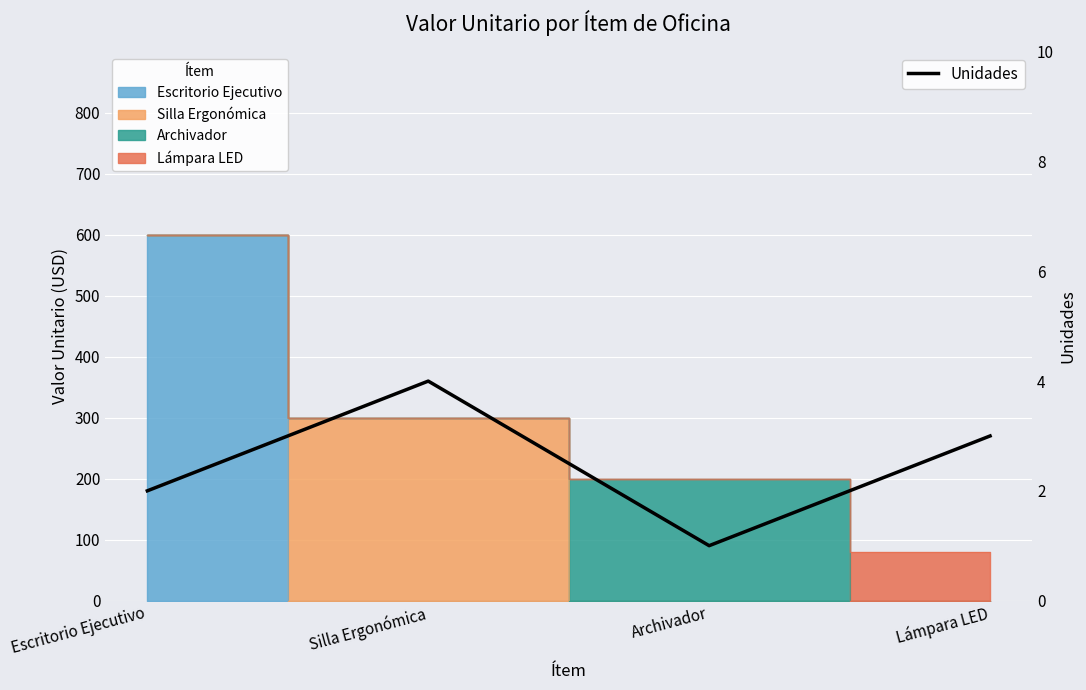

Rank the categories by value from highest to lowest.

Silla Ergonómica, Lámpara LED, Escritorio Ejecutivo, Archivador